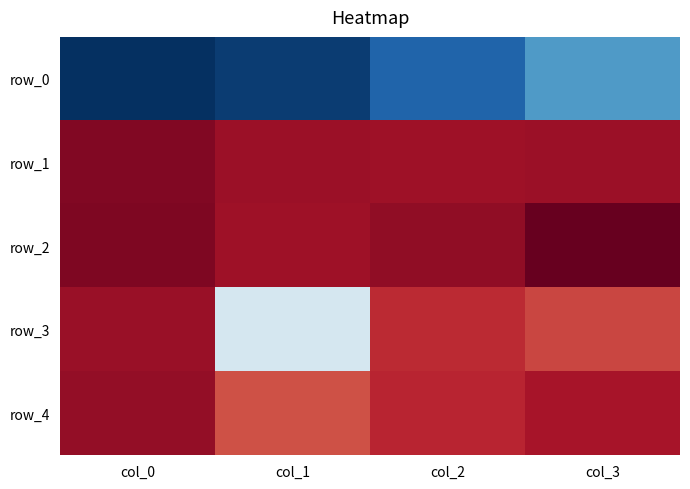

Reading right to left, extract all data points from this chart.

row_0: 0.7	0.7	0.7	0.7
row_1: 0.9	0.9	0.9	0.9
row_2: 0.9	0.9	0.9	0.9
row_3: 0.9	0.9	0.8	0.9
row_4: 0.9	0.9	0.9	0.9